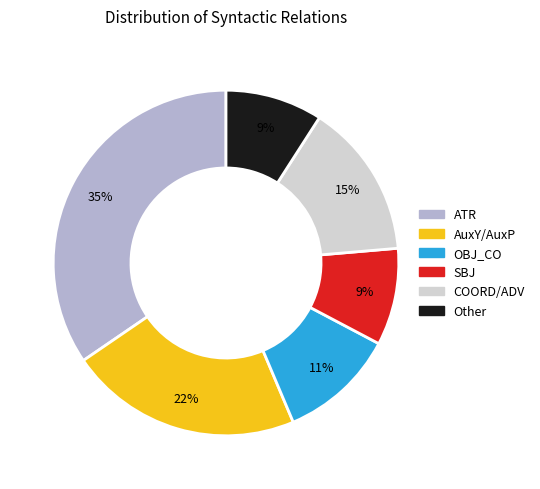

To the nearest percent, what is the average slice percentage?

17%